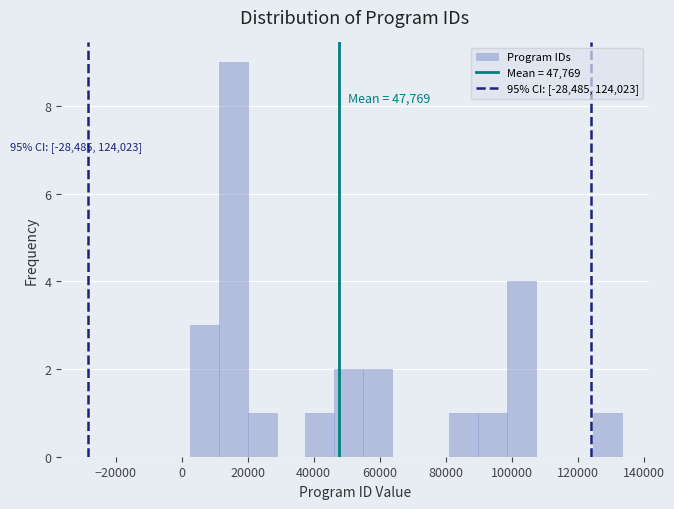

Which range on the x-axis has the tallest bar?

12000 to 20000